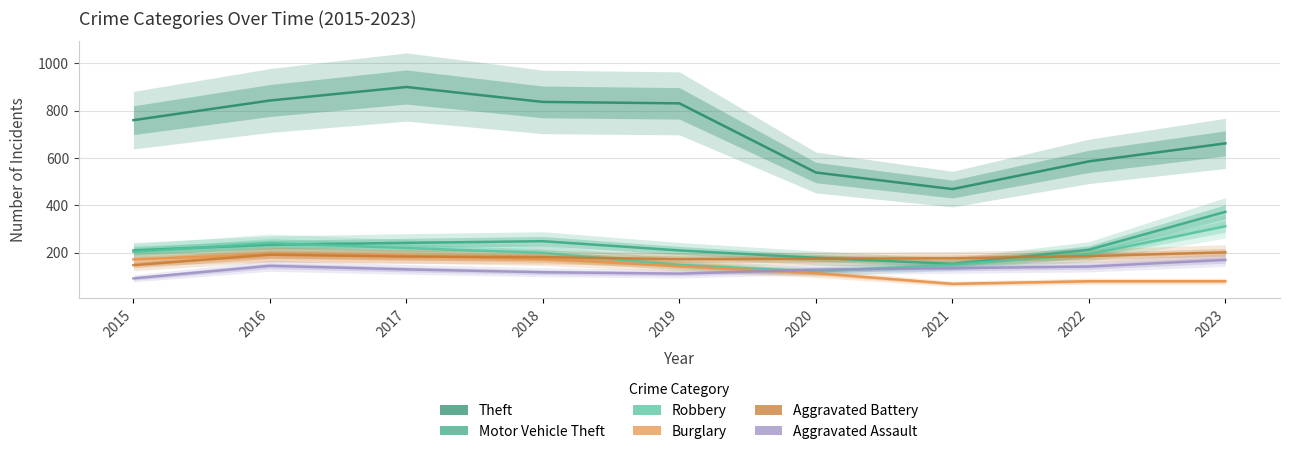

Which series has the widest spread of values?

Theft